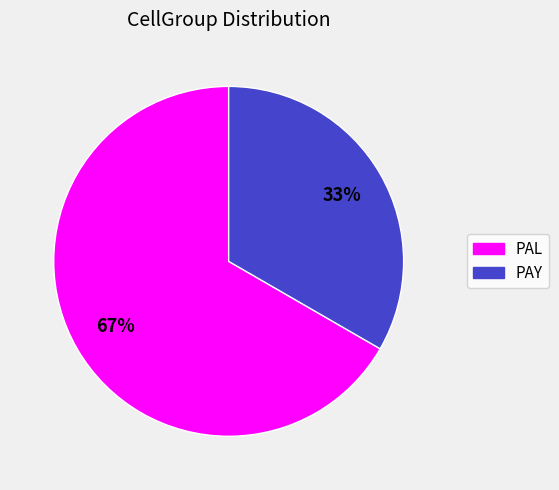

True or false: PAL accounts for 78% of the total.

False